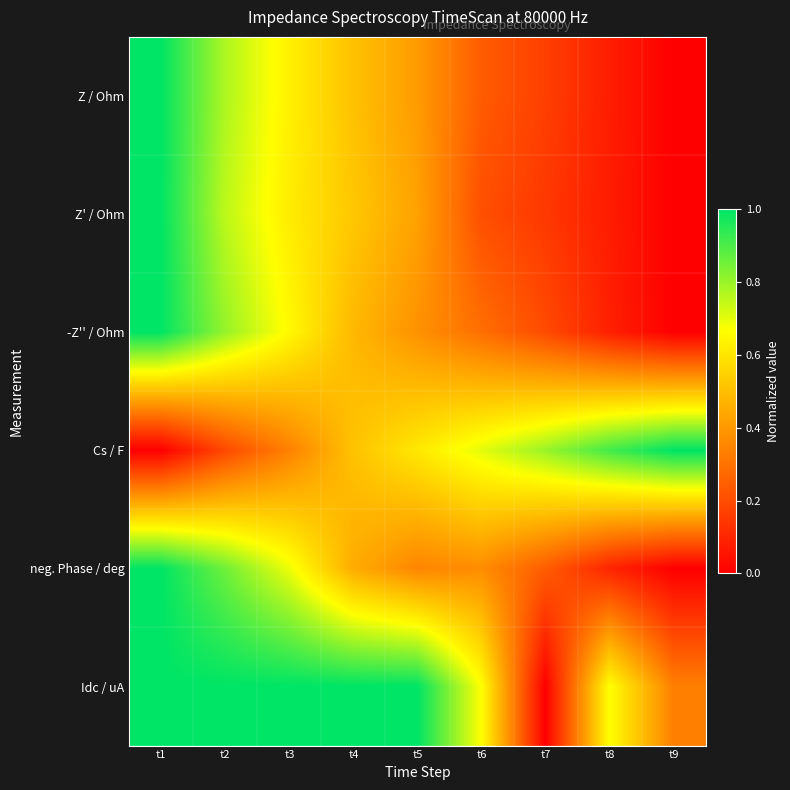

Which series has the largest total across all categories?

Idc / uA